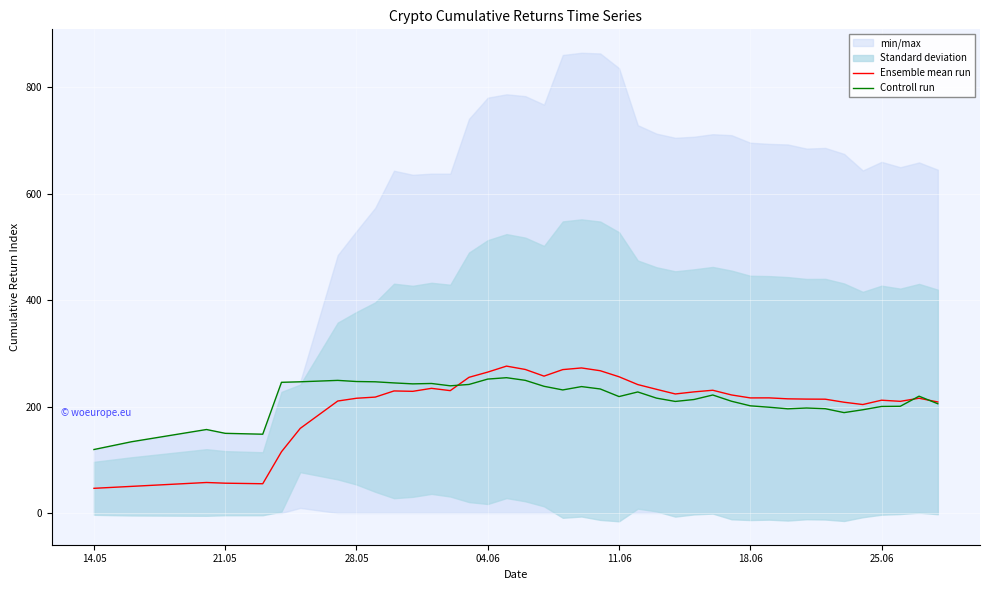

What is the sum of all Controll run values?

8561.0